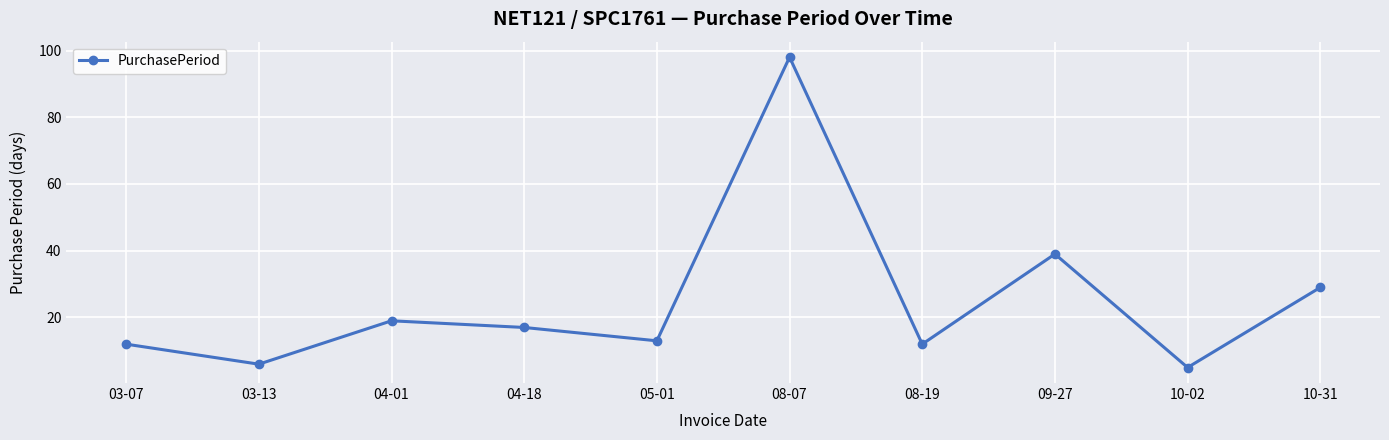

What is the average value?

25